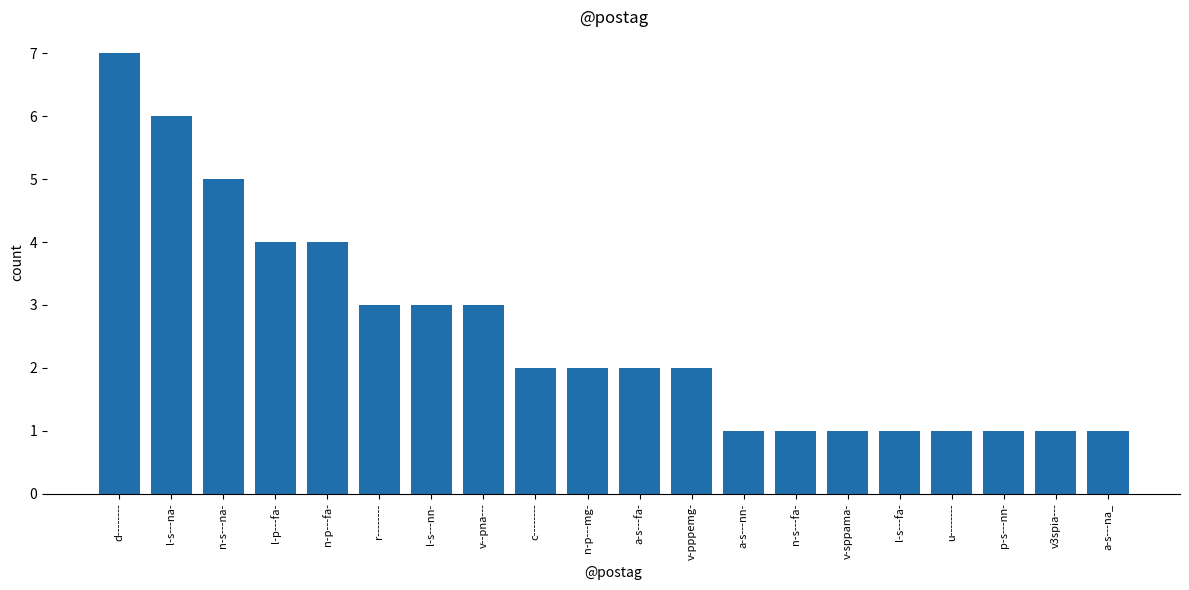

What is the ratio of the value at a-s---na_ to the value at l-s---fa-?

1.0